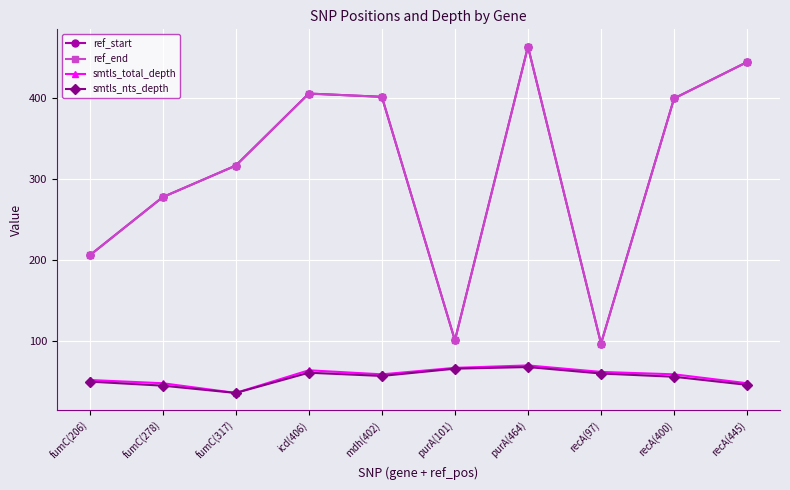

Where does the smtls_total_depth series first go above 59?

icd(406)